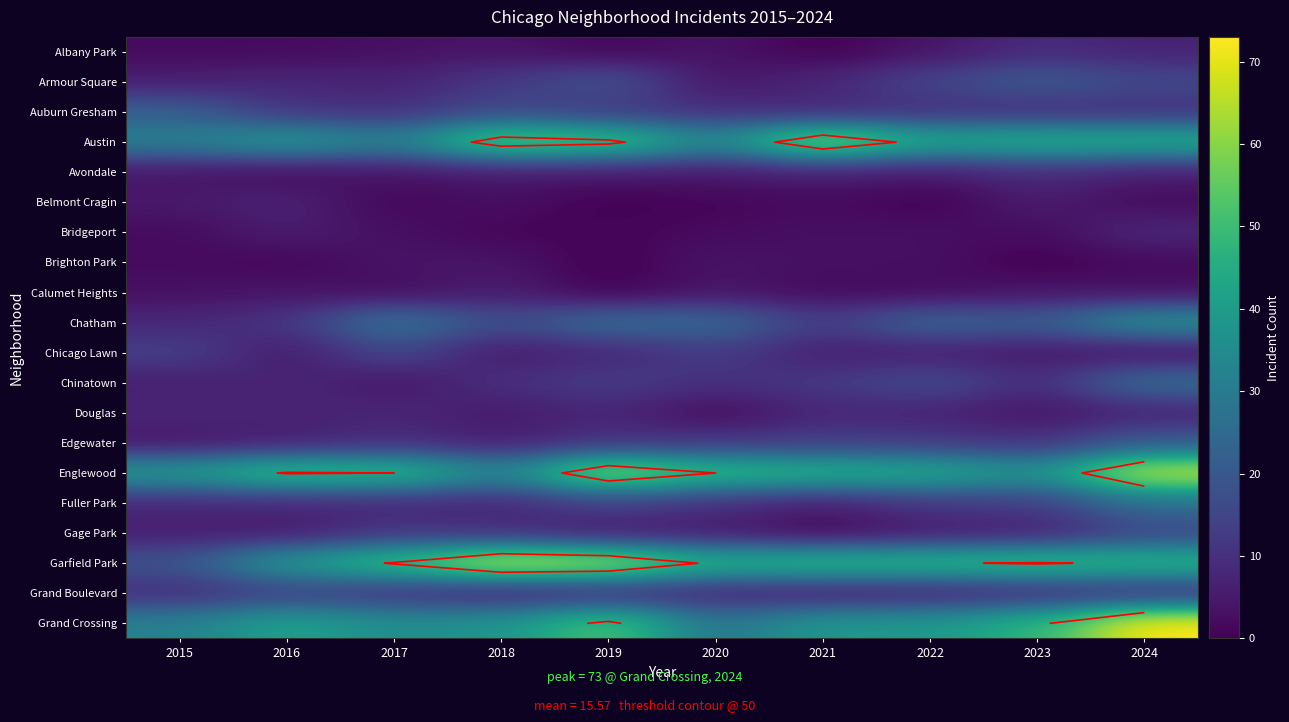

How many categories are shown in the chart?

10